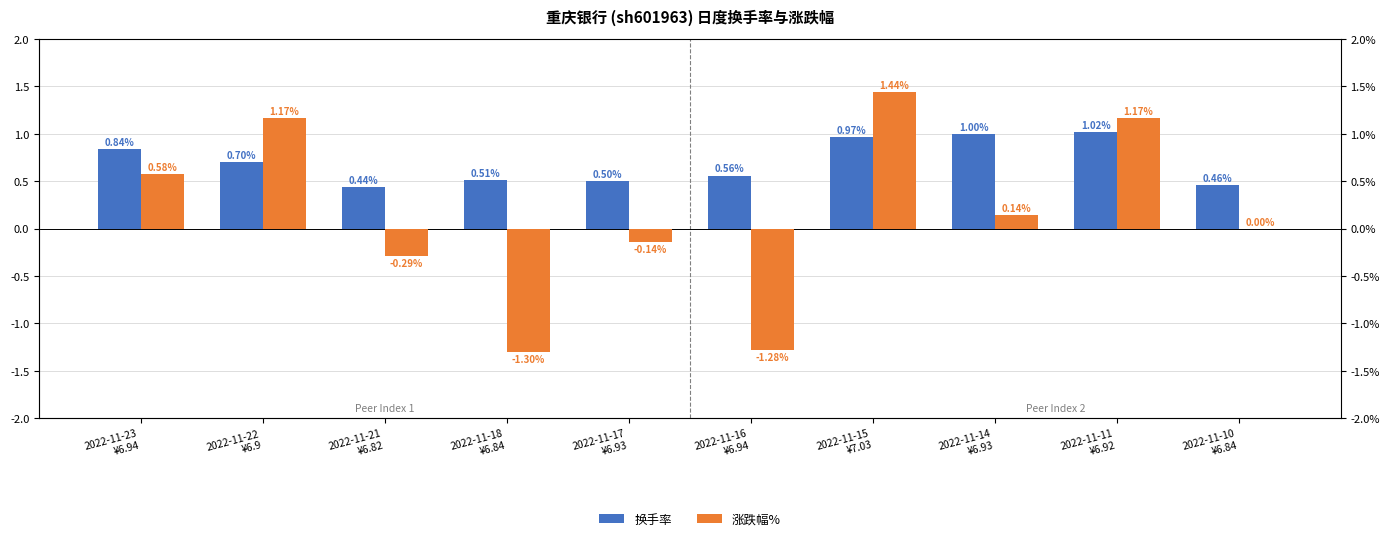

What is the minimum value shown in the chart?

-1.3